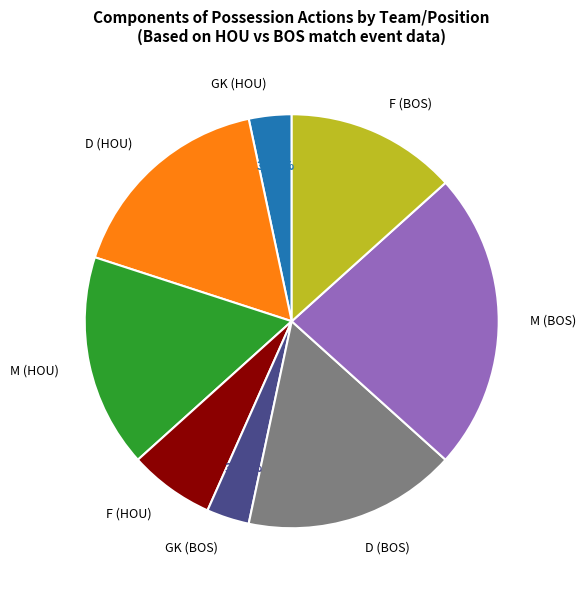

How many slices are in this pie chart?

8